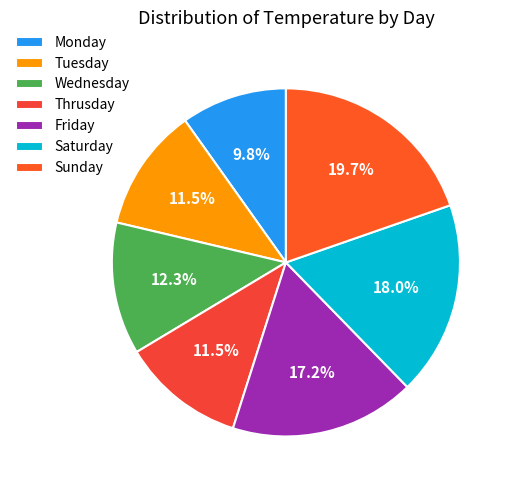

Is it true that Tuesday is 1% of the pie?

False